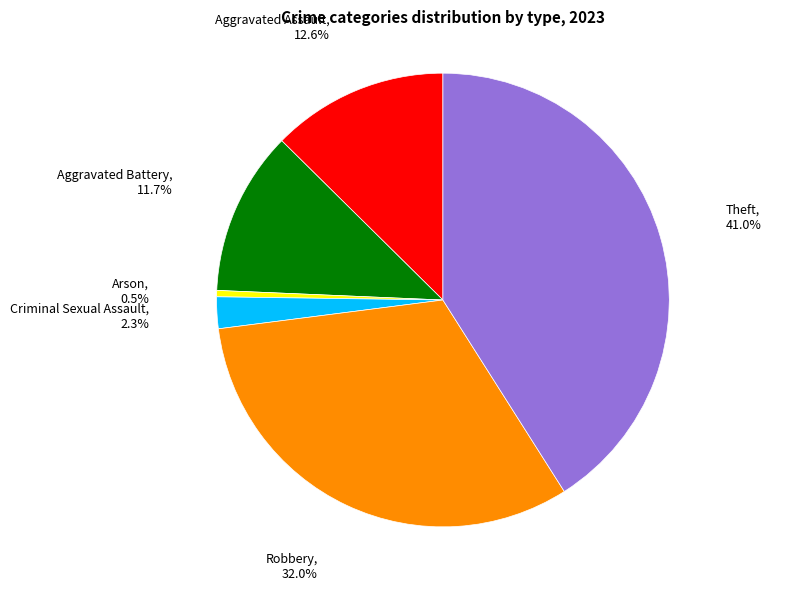

Does Aggravated Assault represent more than half of the total?

No